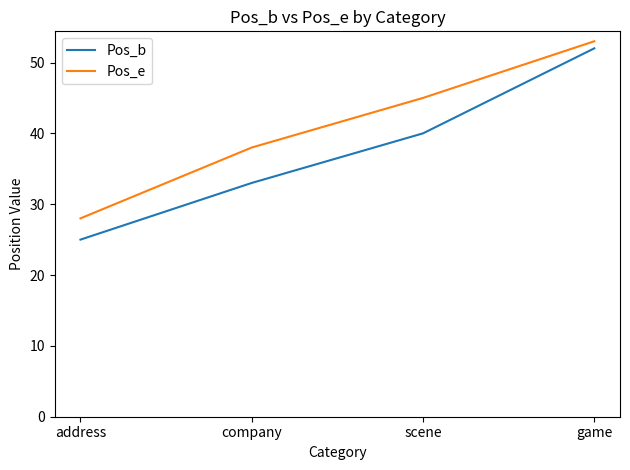

What value does the Pos_b series have at game, to the nearest 10?

50